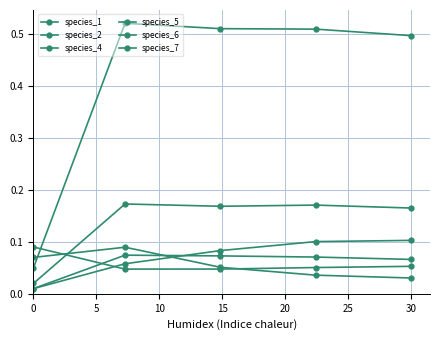

What is the difference between the maximum and minimum values in the species_2 series?

0.1